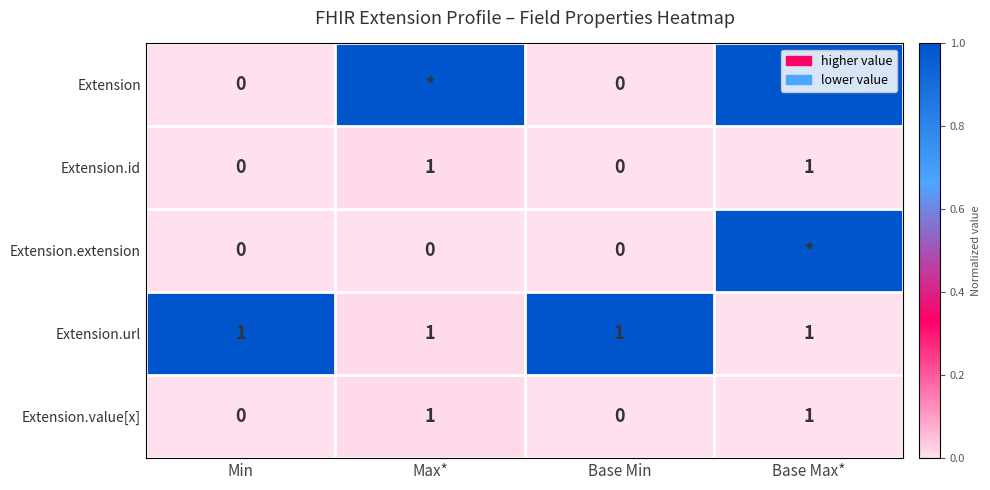

Which label corresponds to the largest value in the chart?

Max*